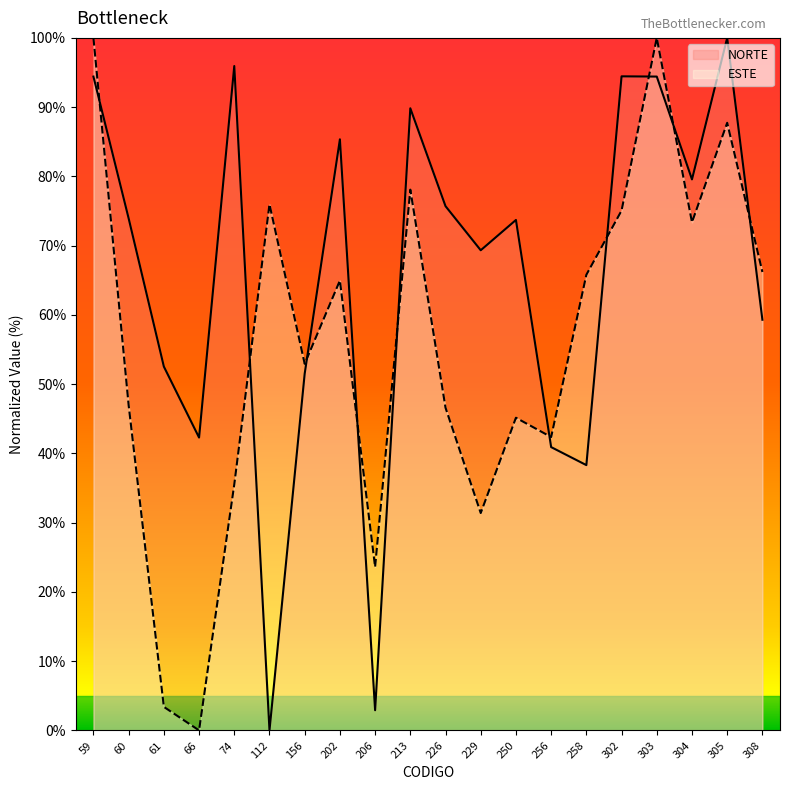

Which series ends up on top after the final intersection of NORTE and ESTE?

ESTE